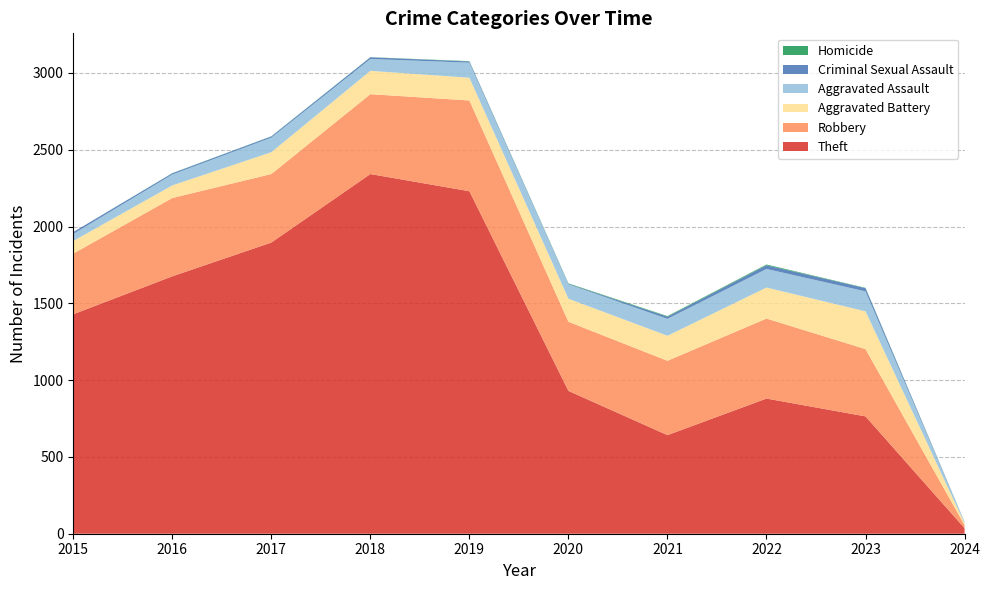

Reading left to right, transcribe all the data shown in this chart.

Theft: 2015=1429	2016=1676	2017=1896	2018=2342	2019=2230	2020=930	2021=642	2022=880	2023=764	2024=36
Robbery: 2015=395	2016=510	2017=446	2018=520	2019=591	2020=450	2021=484	2022=521	2023=438	2024=20
Aggravated Battery: 2015=82	2016=82	2017=142	2018=152	2019=148	2020=150	2021=163	2022=202	2023=246	2024=13
Aggravated Assault: 2015=46	2016=71	2017=95	2018=77	2019=98	2020=94	2021=110	2022=121	2023=130	2024=7
Criminal Sexual Assault: 2015=12	2016=8	2017=8	2018=11	2019=8	2020=3	2021=14	2022=24	2023=21	2024=0
Homicide: 2015=0	2016=1	2017=1	2018=1	2019=2	2020=3	2021=4	2022=5	2023=2	2024=1